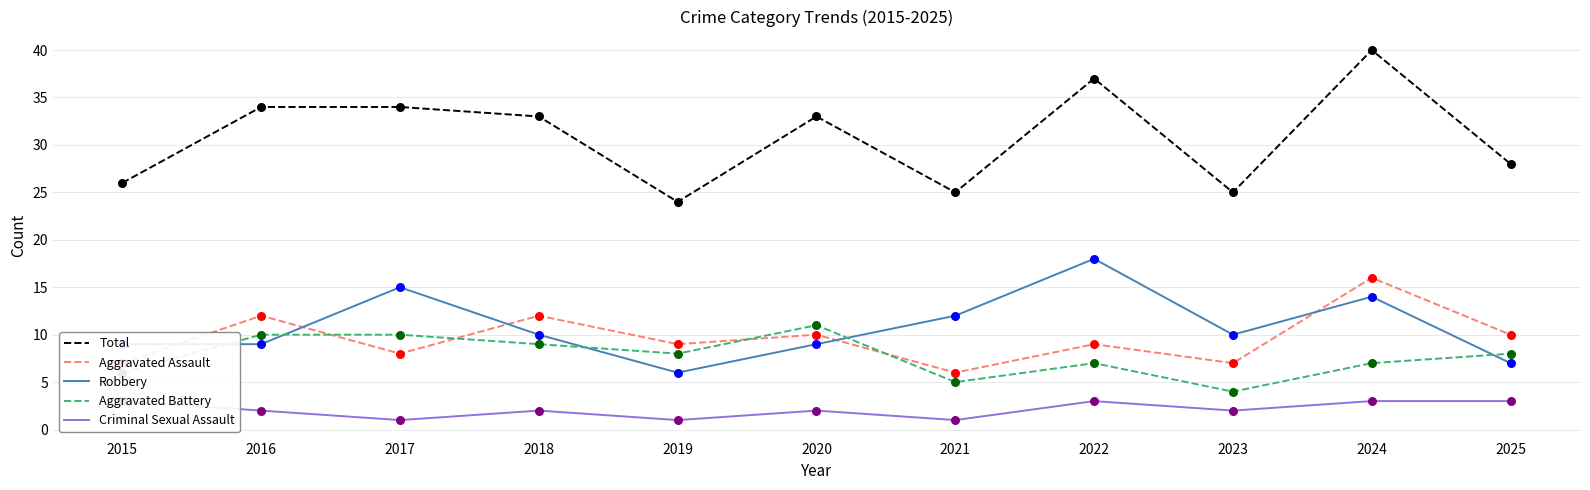

At which category is the sum across all series the highest?

2024